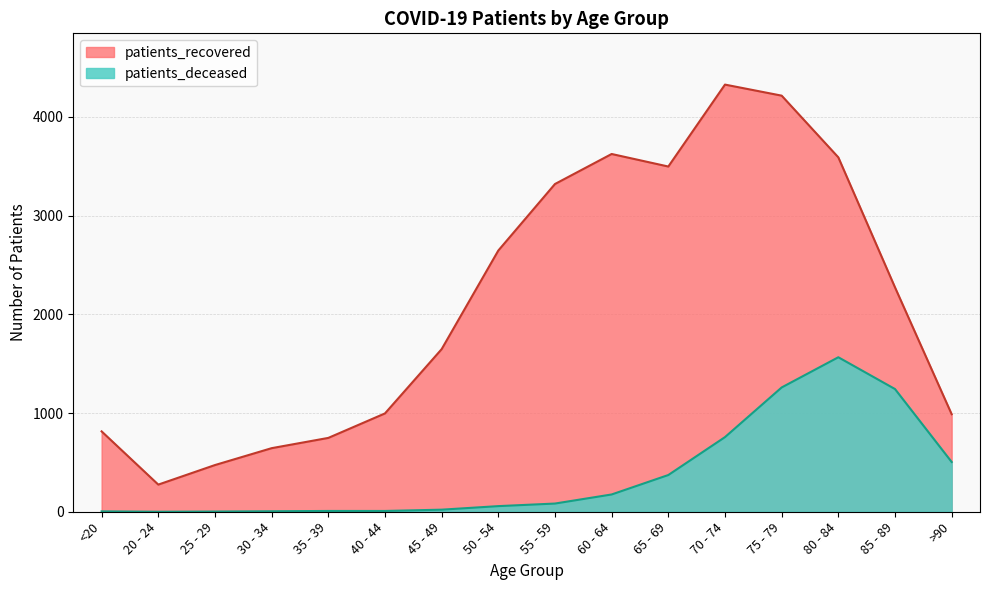

What is the sum of the patients_recovered values at 75 - 79 and 55 - 59?

7535